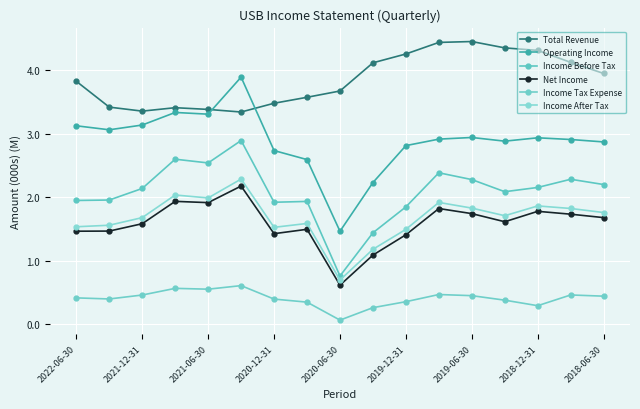

How many interior local peaks does the Income Tax Expense series have?

4